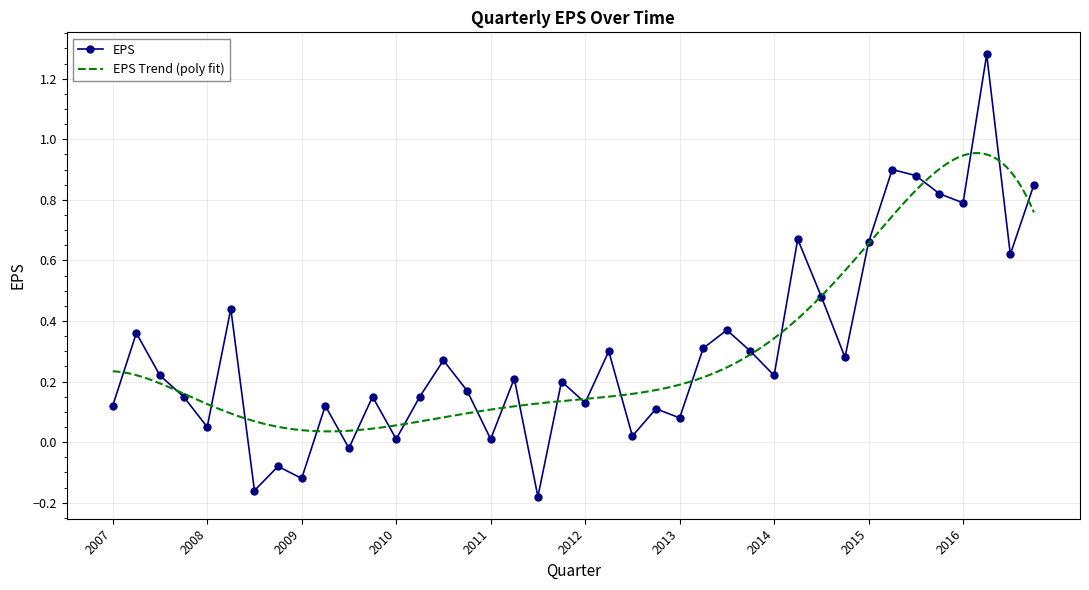

True or false: EPS has a value of 0.0 at 2010.

True